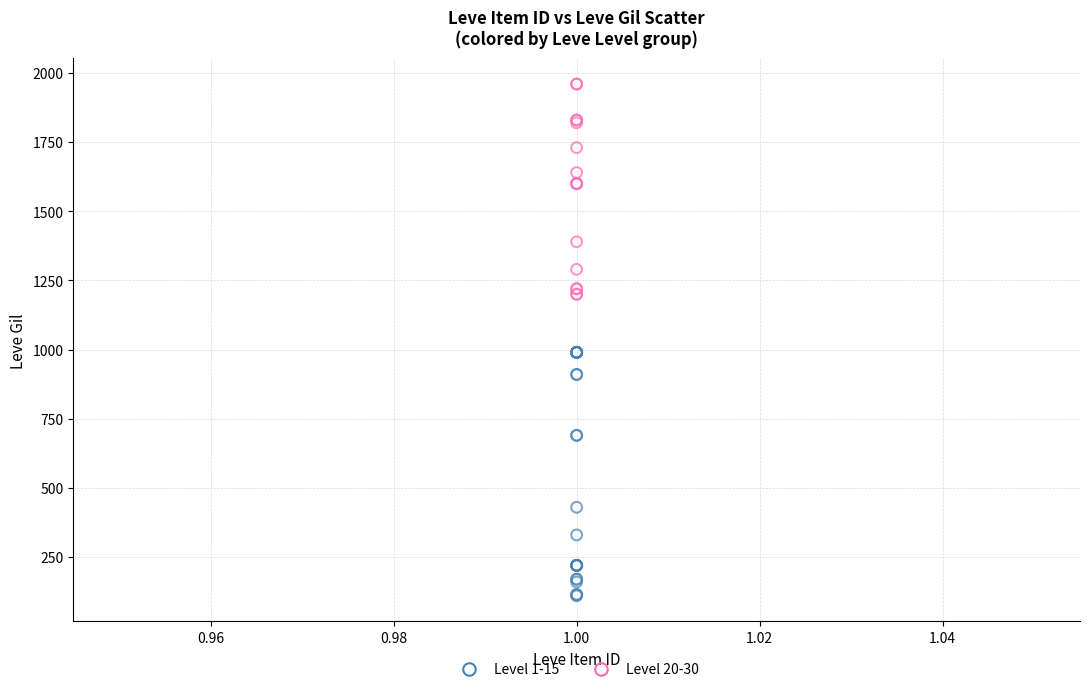

Which series has the largest Y range (max minus min)?

Level 1-15